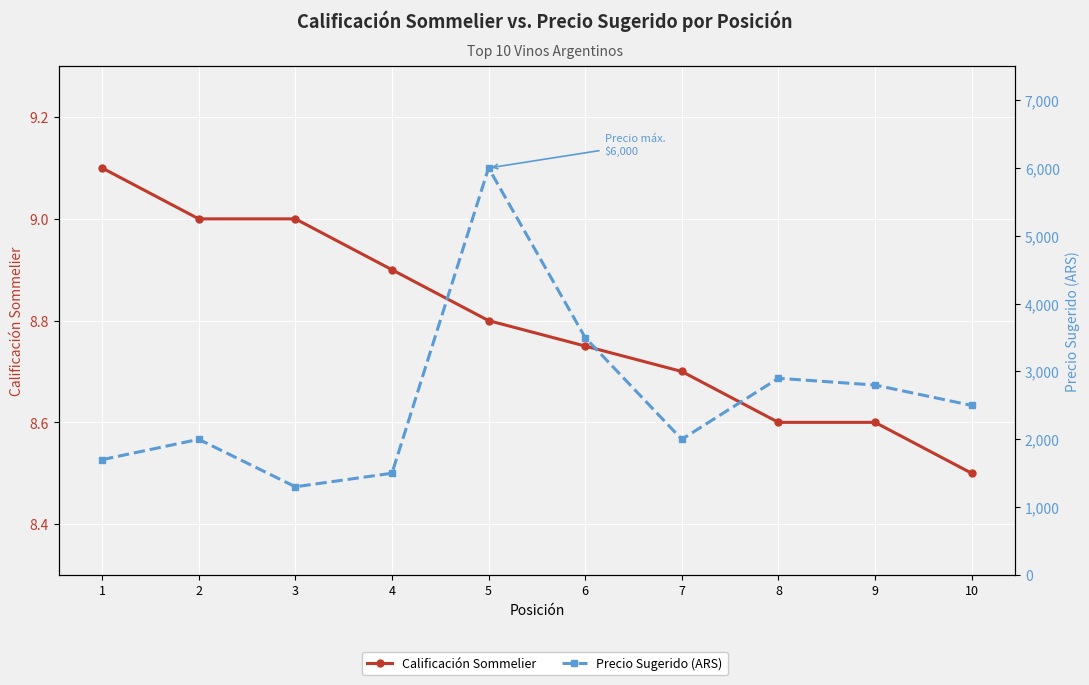

True or false: Precio Sugerido (ARS) has more than 2 points higher than both neighbors.

True